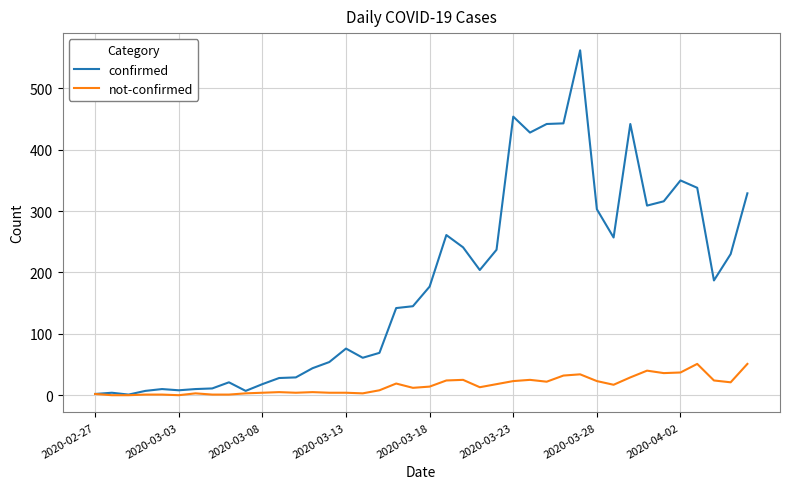

Which series has the largest total across all categories?

confirmed